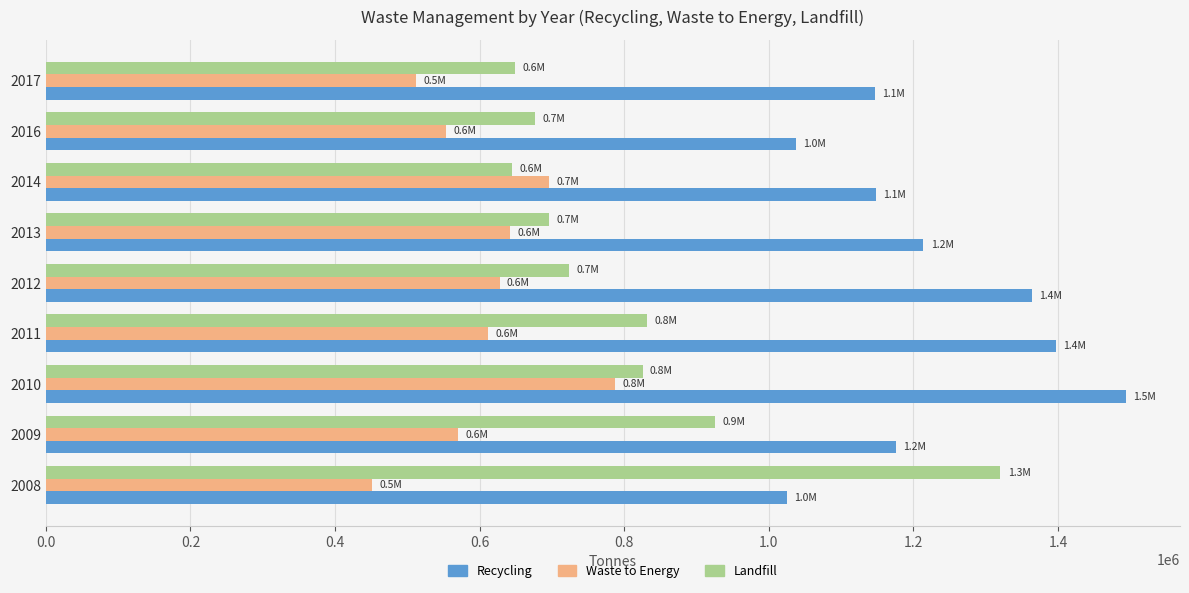

How many distinct data groups are displayed?

3